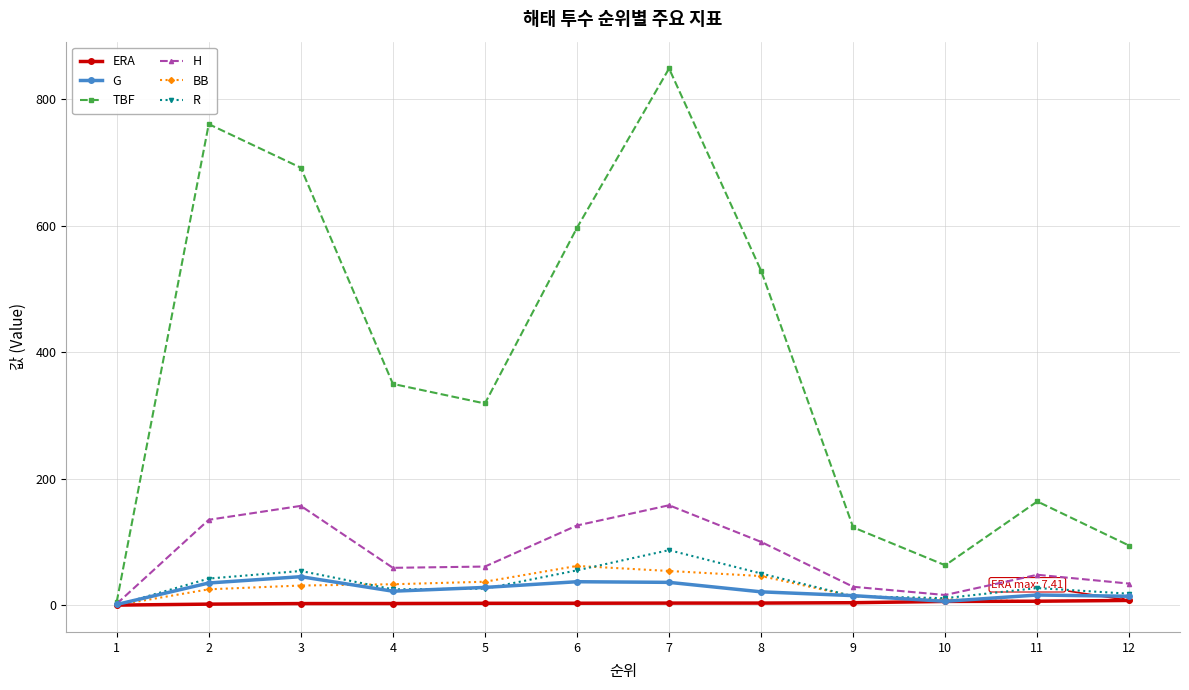

Where is the first local minimum for TBF?

5